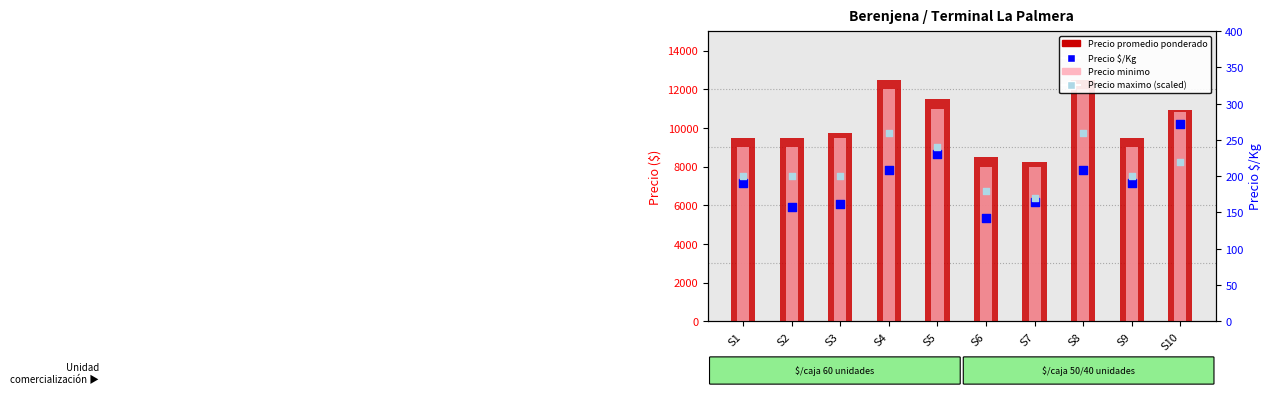

At which category is the sum across all series the highest?

S4